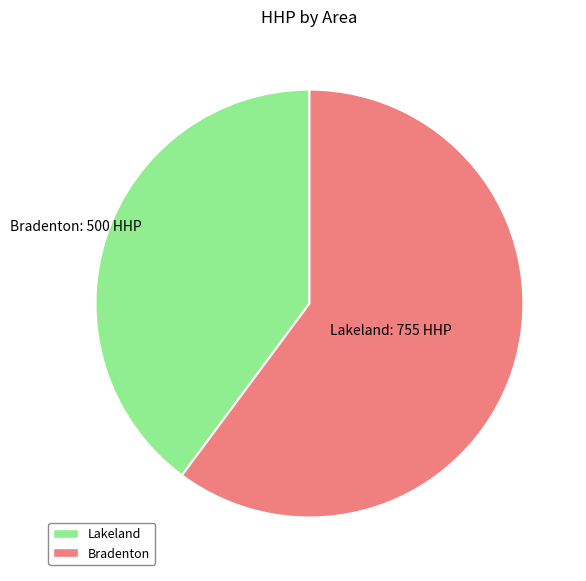

Is there a majority slice in this chart?

Yes